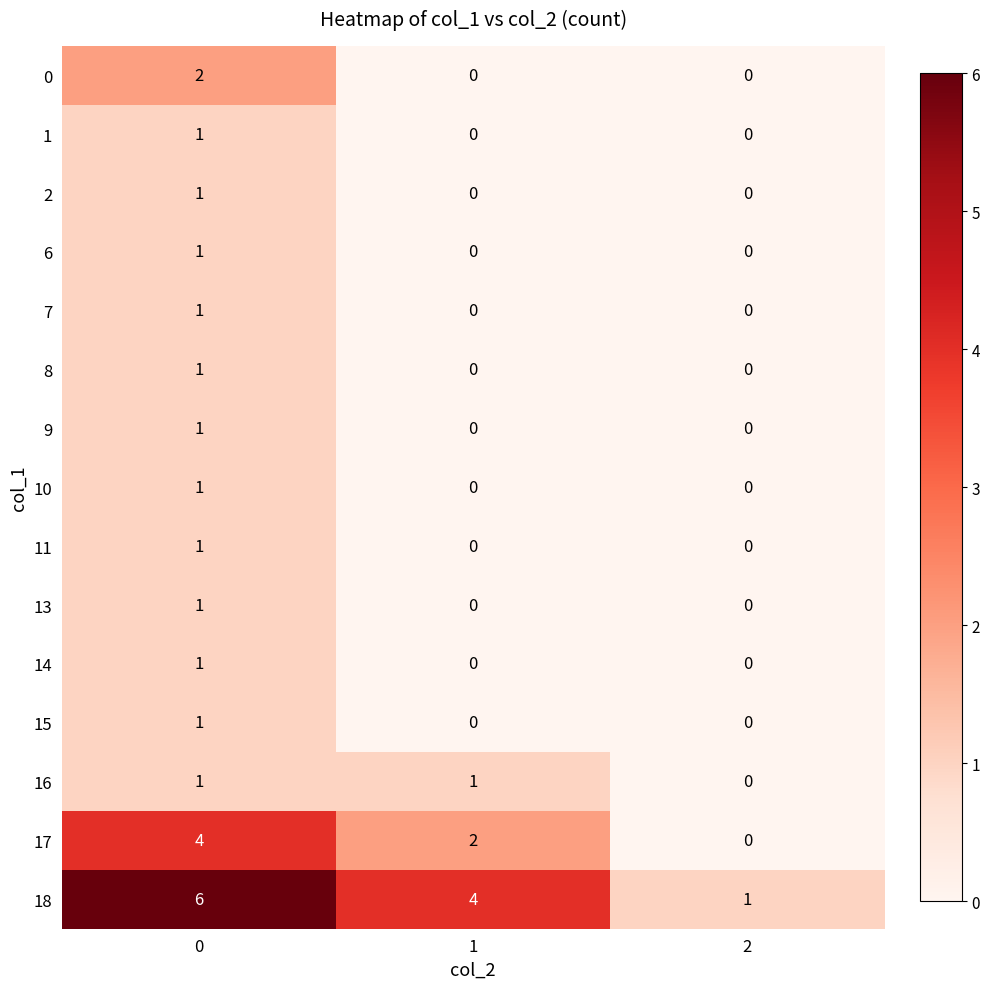

What is the maximum value shown in the chart?

6